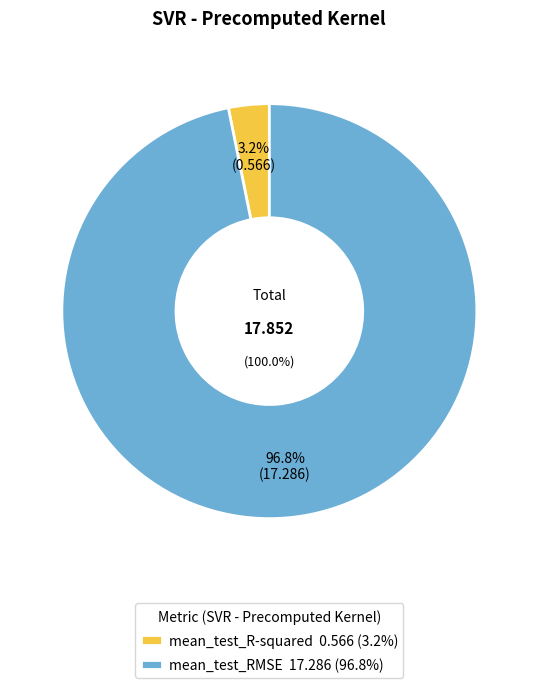

Rank the categories by value from highest to lowest.

mean_test_RMSE, mean_test_R-squared